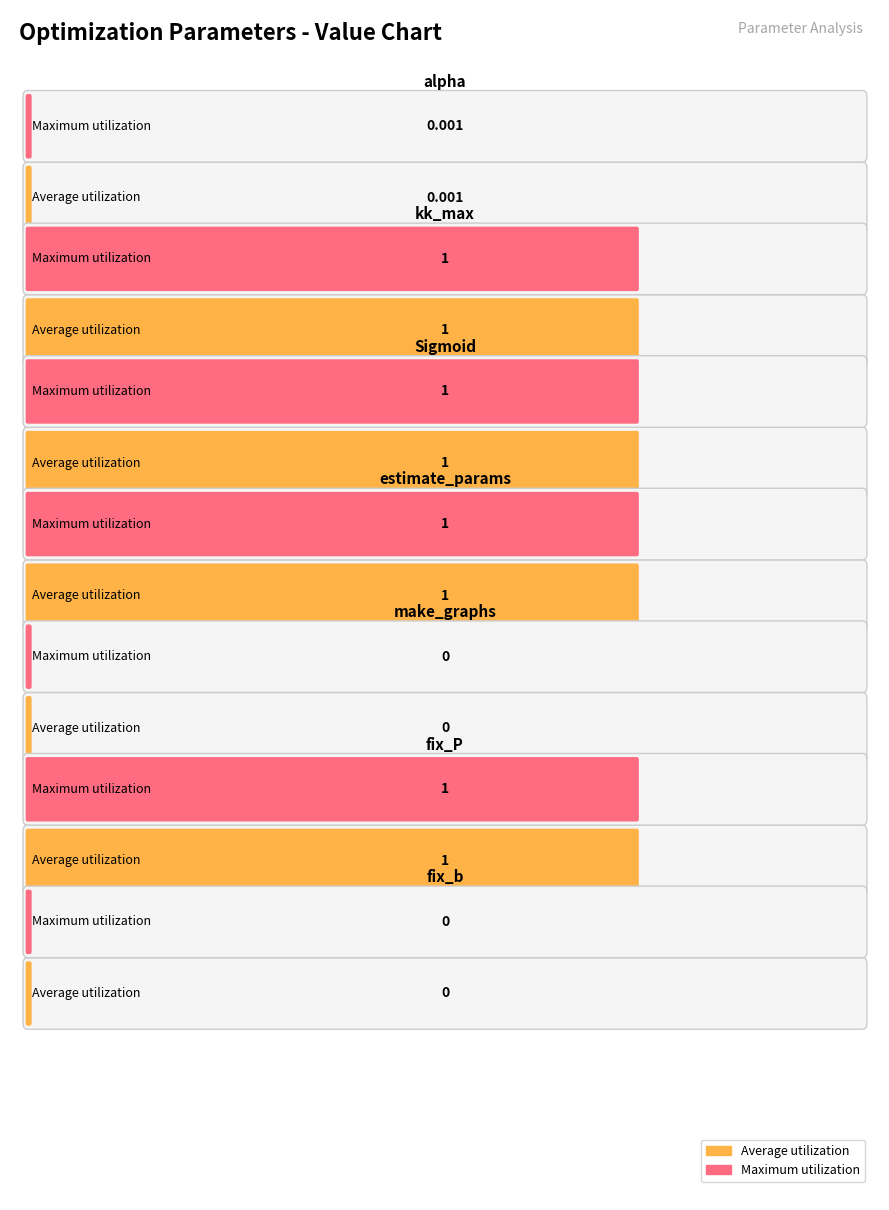

List the series in order of their peak value, lowest first.

Average utilization, Maximum utilization